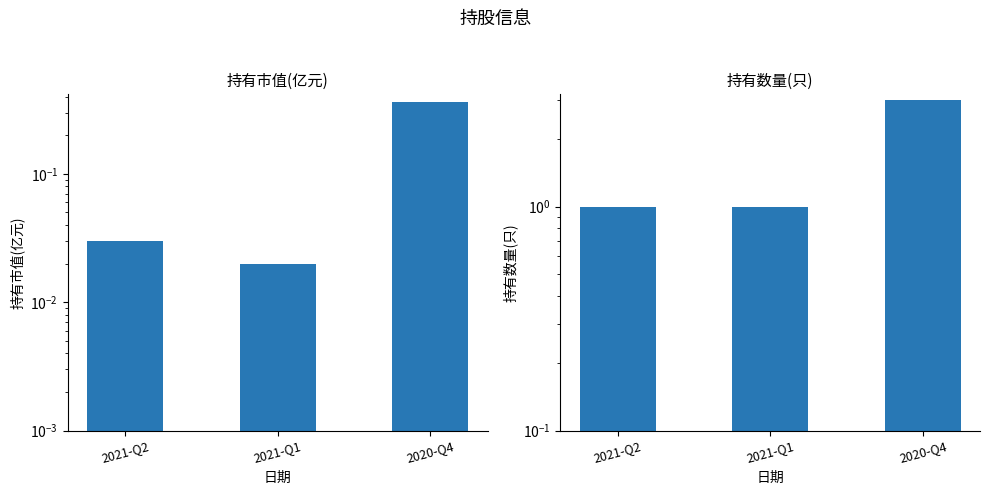

How many data points does each series have?

3